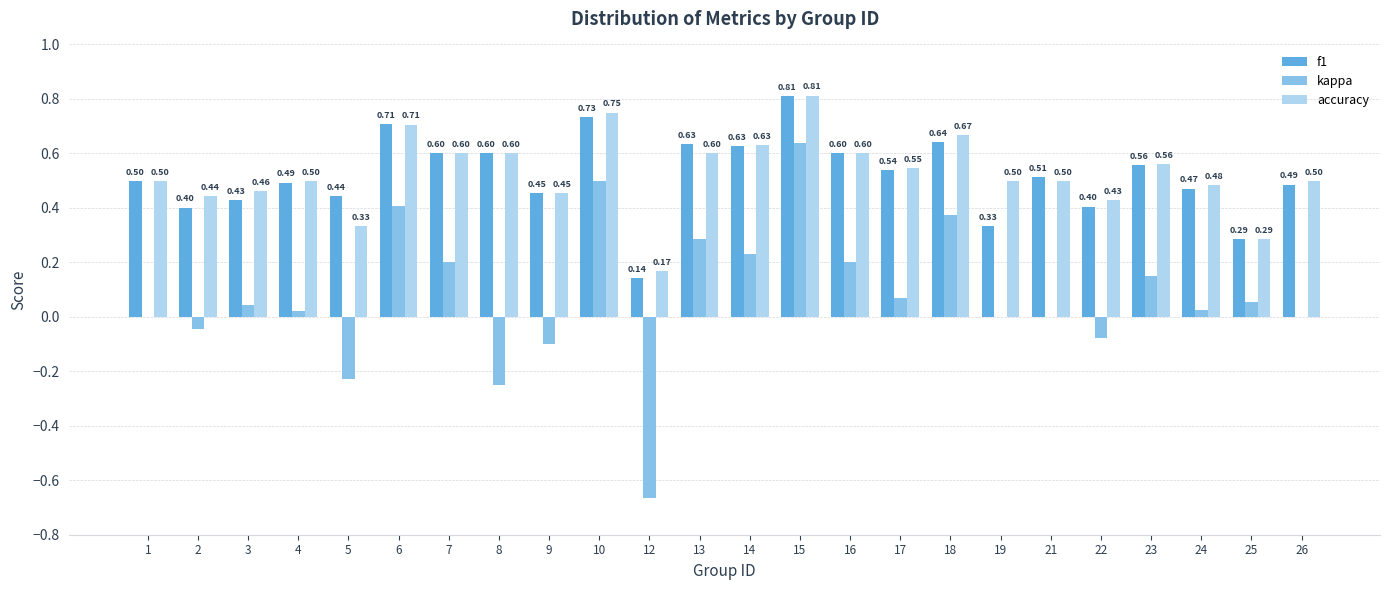

Which series has the largest total across all categories?

accuracy